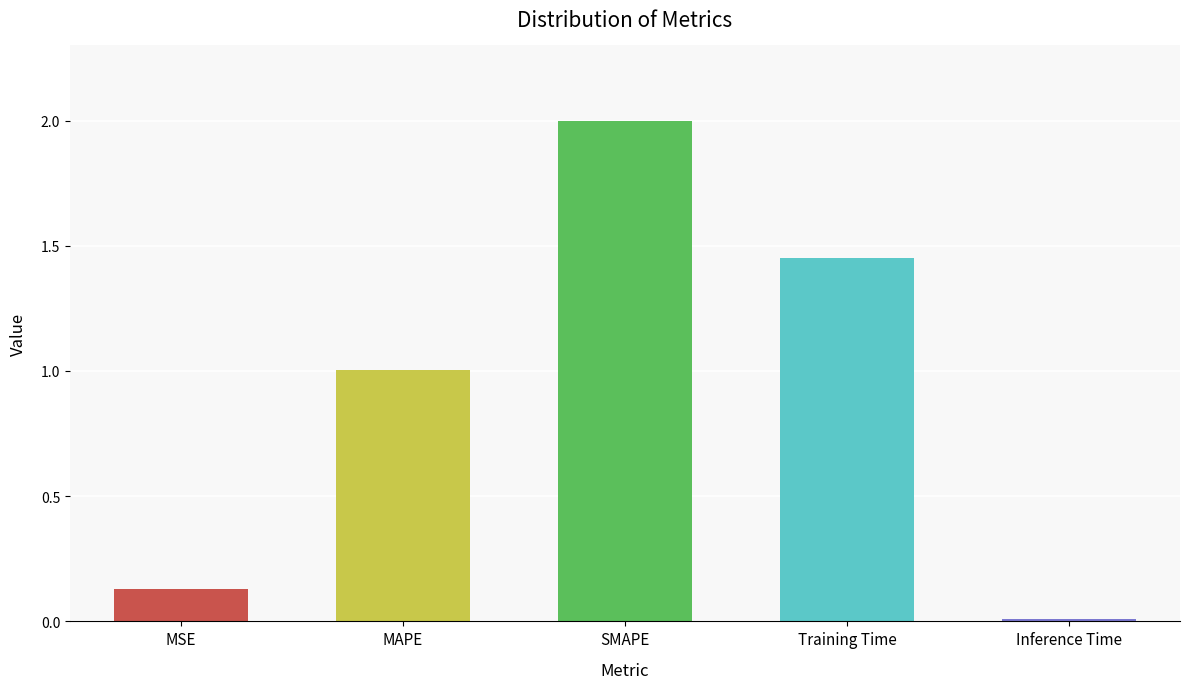

The chart shows a value of 2.0 at SMAPE. True or false?

True